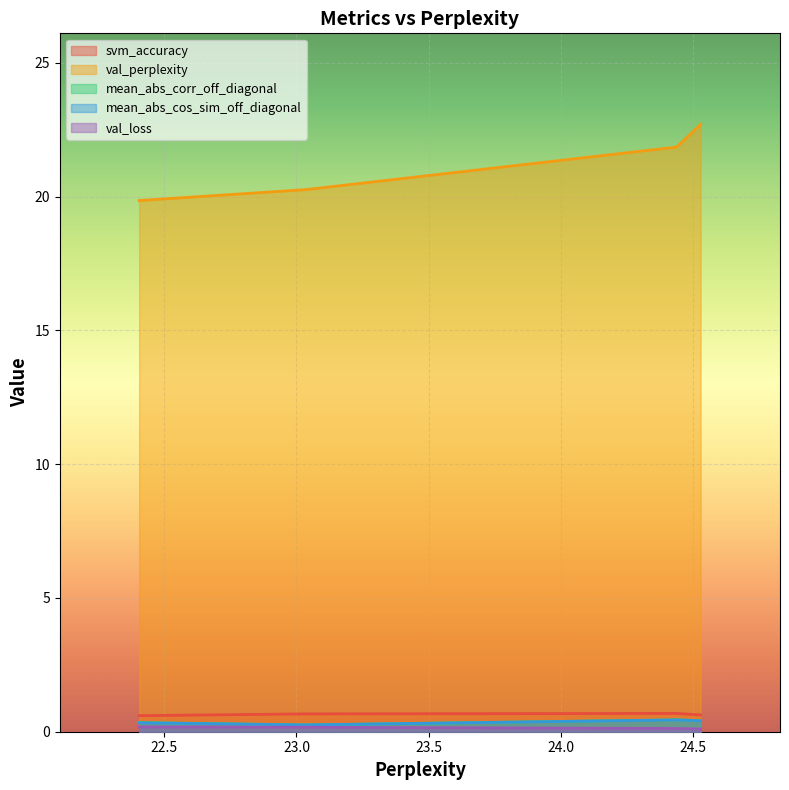

Which series has the largest range (max minus min)?

val_perplexity